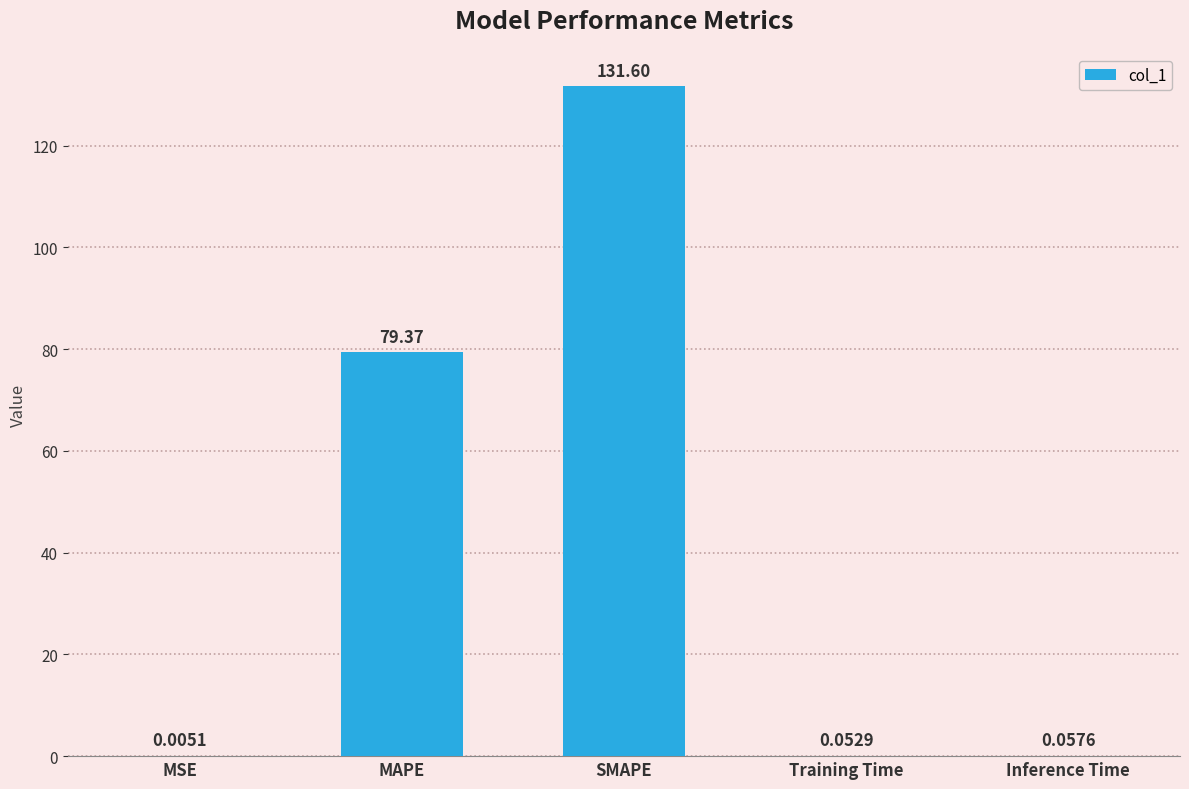

What is the sum of the values at SMAPE and MSE?

131.6